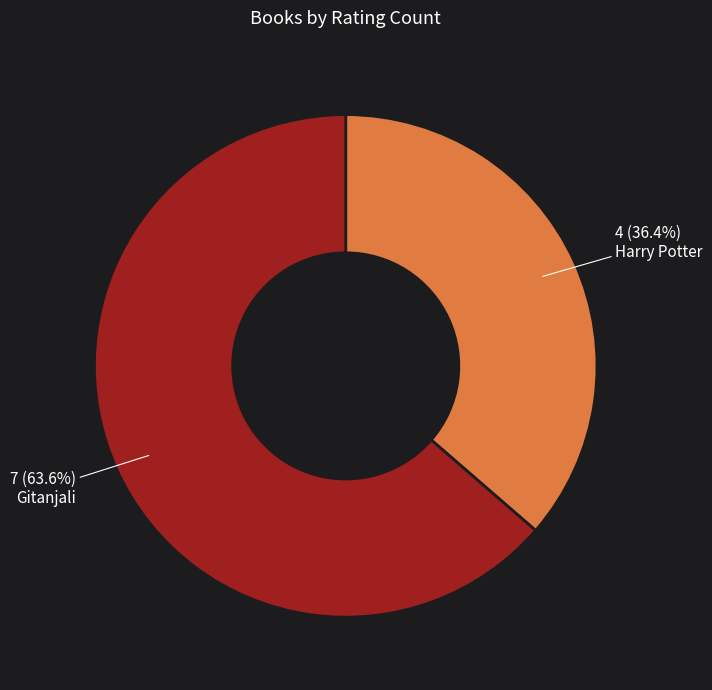

The Gitanjali slice represents 78% of the pie. True or false?

False